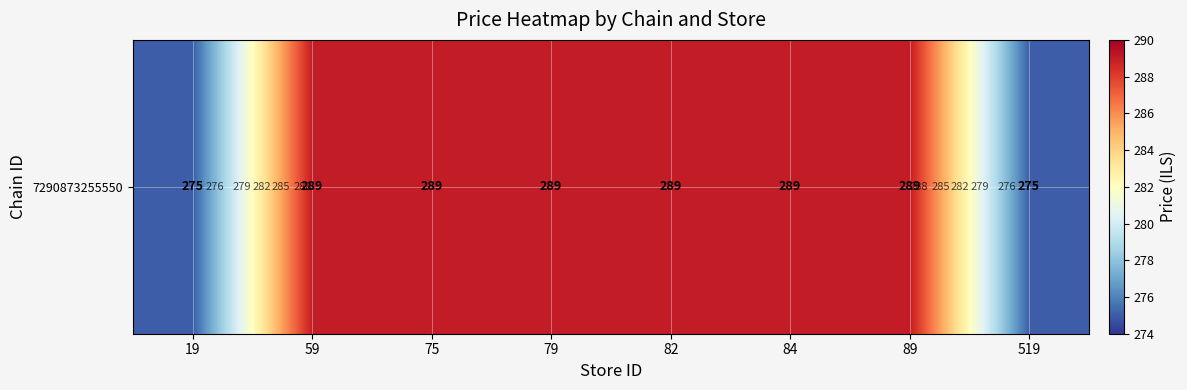

What is the difference between the maximum and minimum values?

14